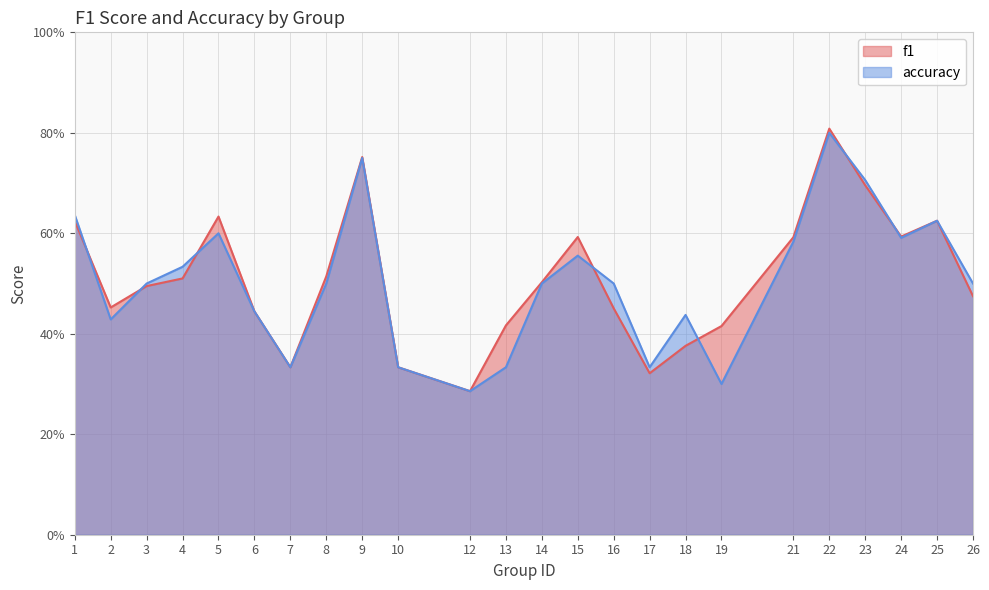

What is the difference between the maximum and second lowest values in the f1 series?

0.5